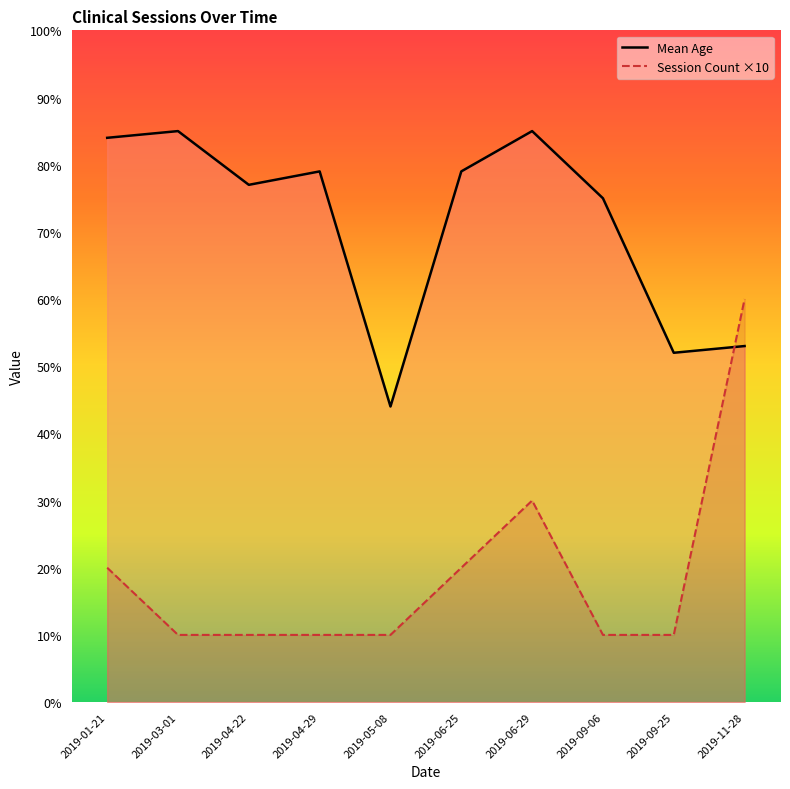

Does the chart have visible grid lines?

No